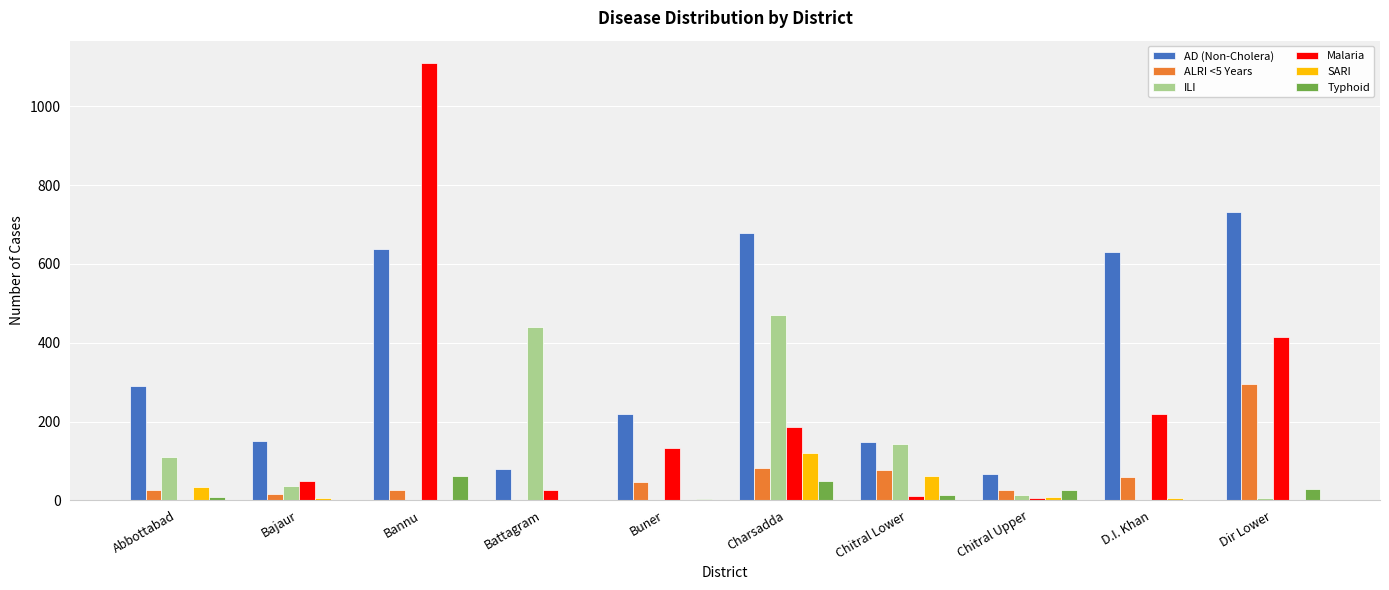

At which label is AD (Non-Cholera) closest to 400?

Abbottabad